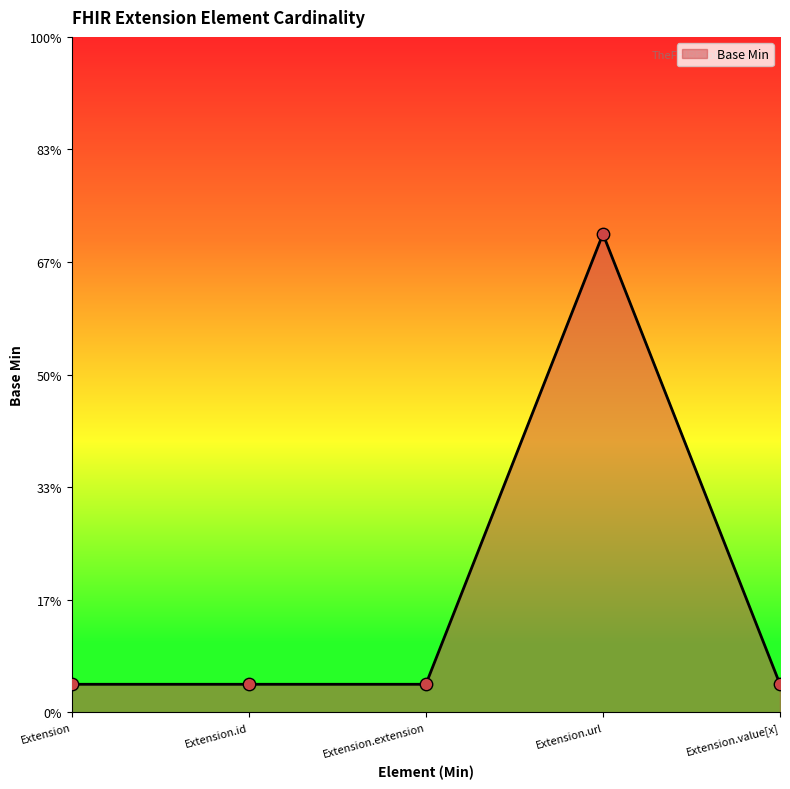

Which has a higher value, Extension or Extension.value[x]?

Extension